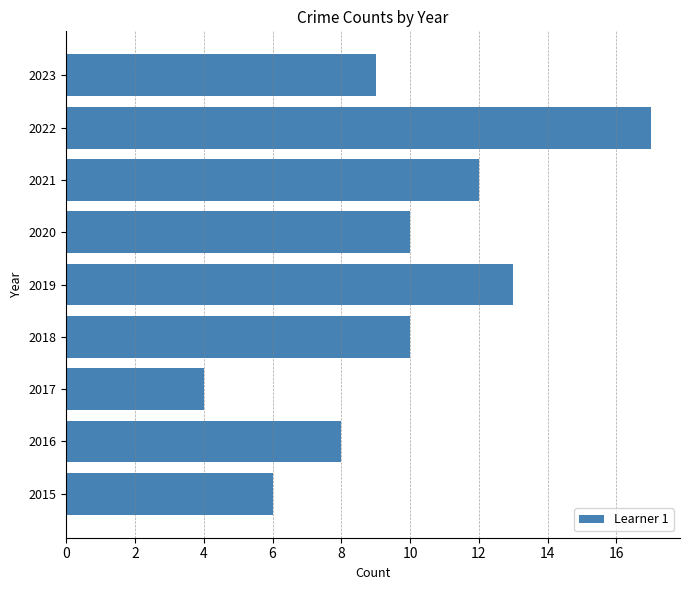

The value at 2020 is 10. True or false?

True